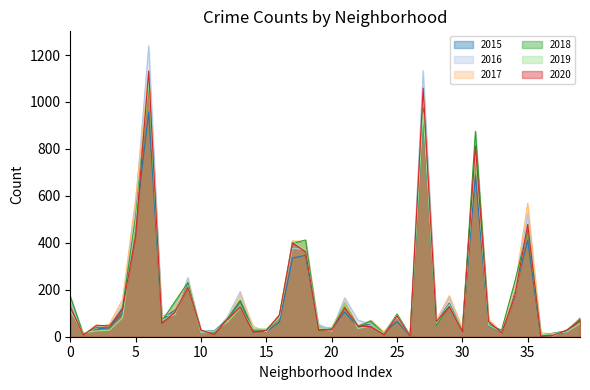

Which series has the largest range (max minus min)?

2016